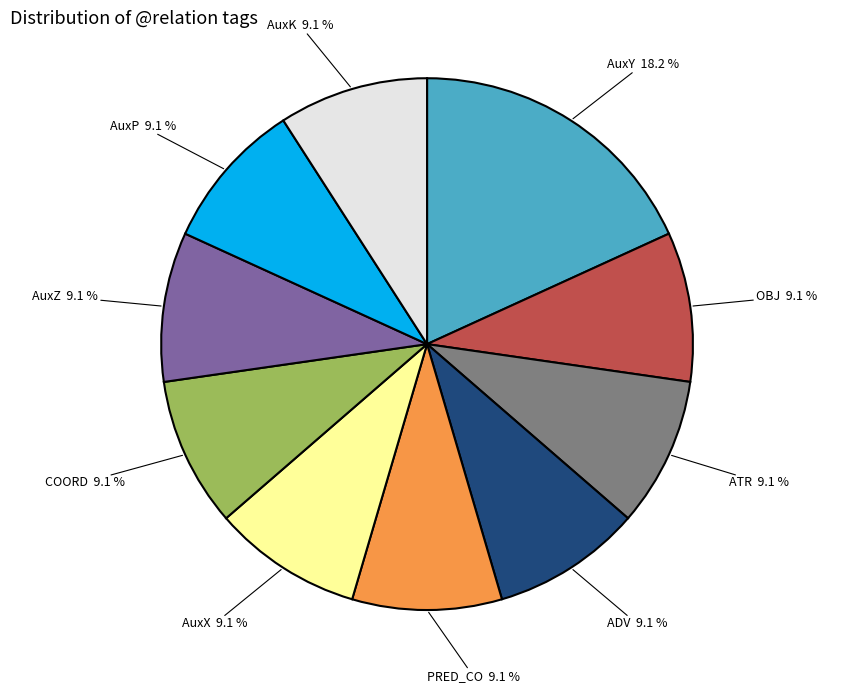

To the nearest percent, what is the difference between the largest and smallest slice percentages?

9%